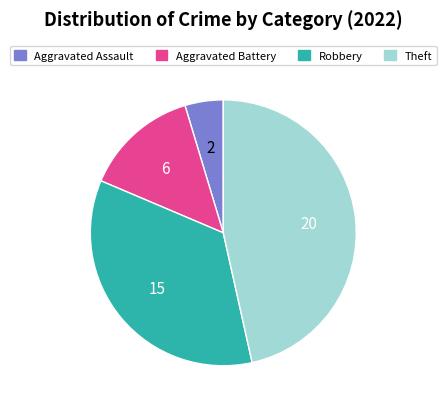

What is the largest slice in the pie chart?

Theft